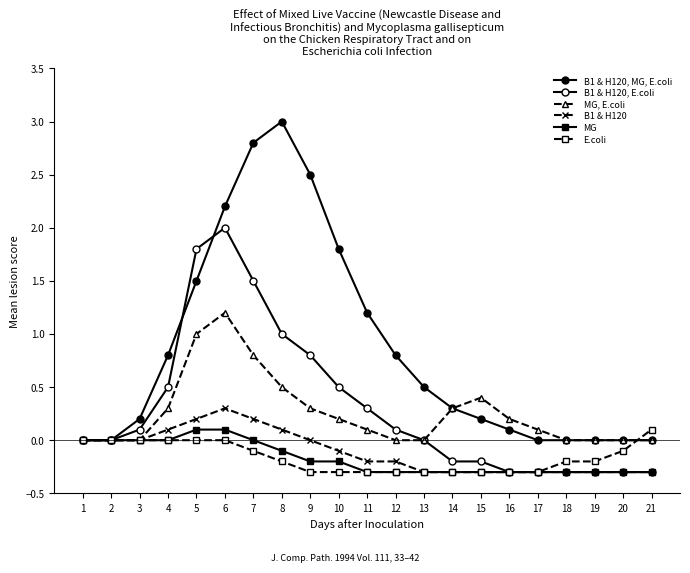

Is this an area chart (filled region under the line)?

No